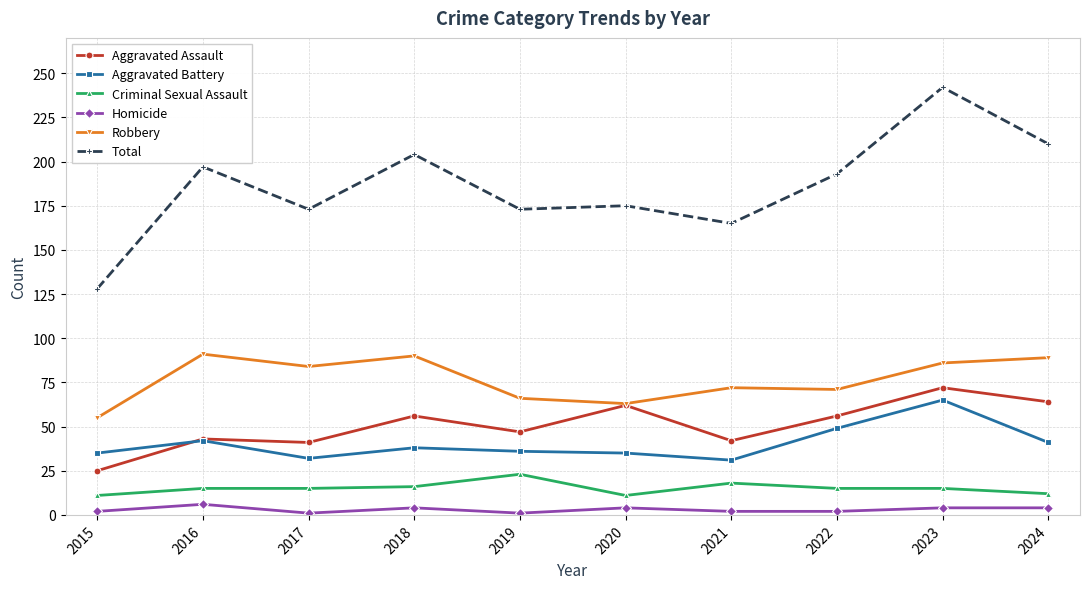

Which series has the largest range (max minus min)?

Total